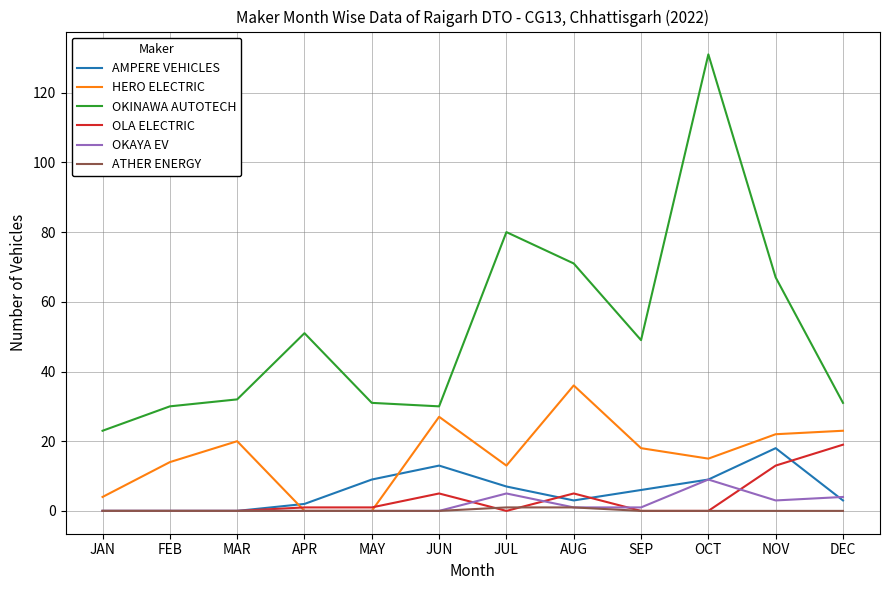

Which label corresponds to the largest value in the chart?

OCT